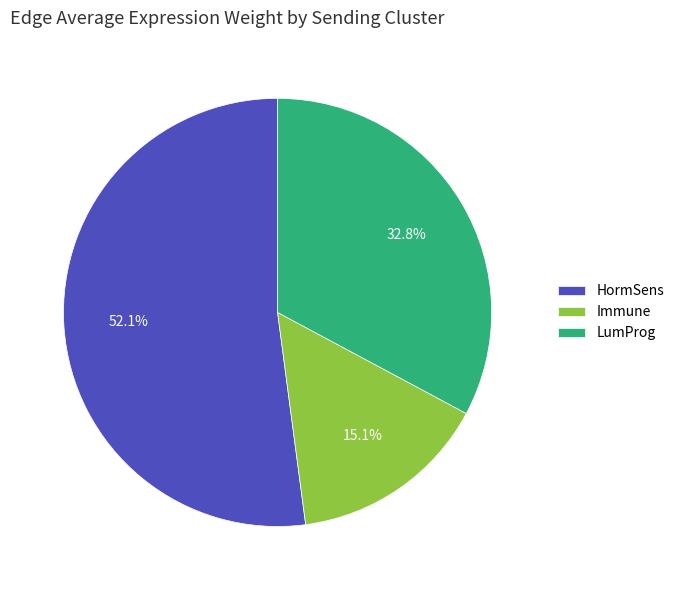

What is the largest slice in the pie chart?

HormSens